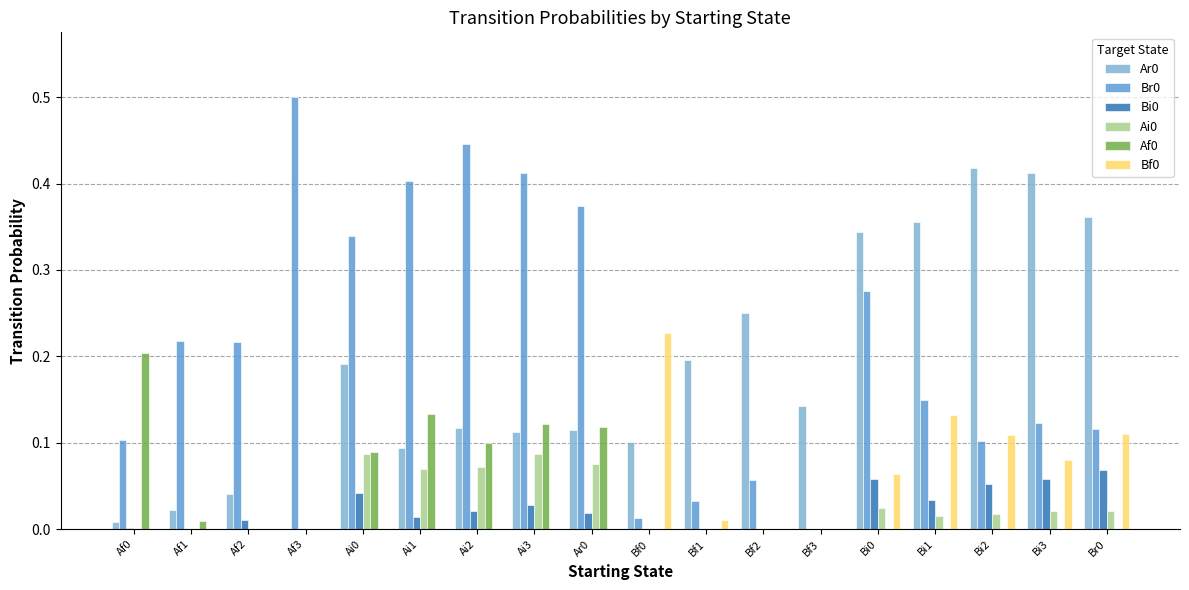

What is the total value across all series at Ar0?

0.7